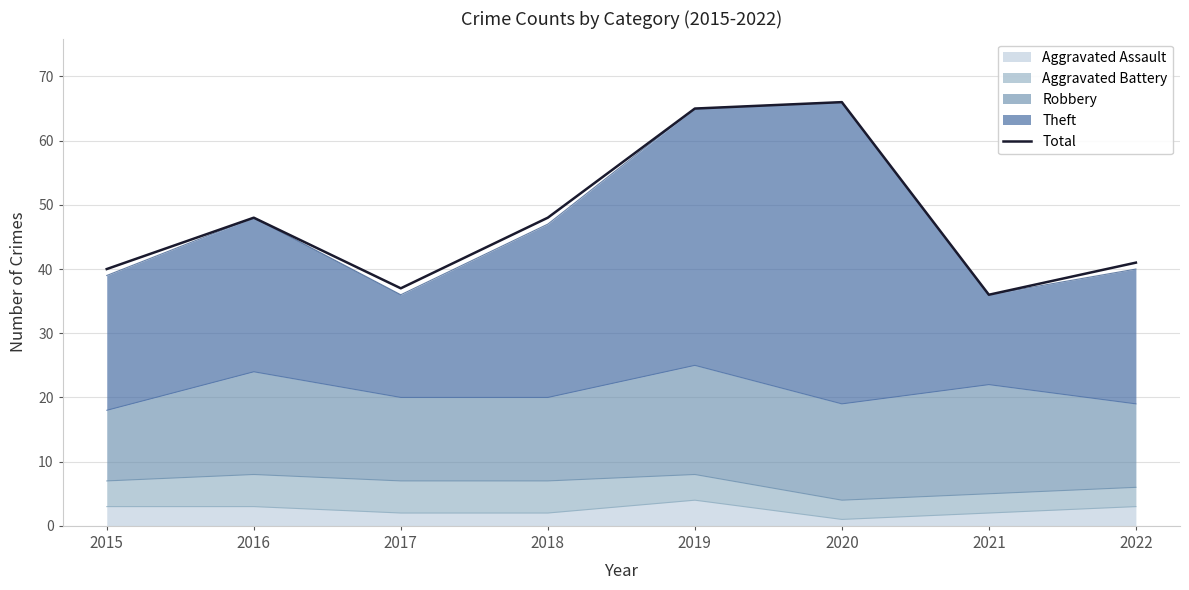

What is the change in value from 2017 to 2018?

+11